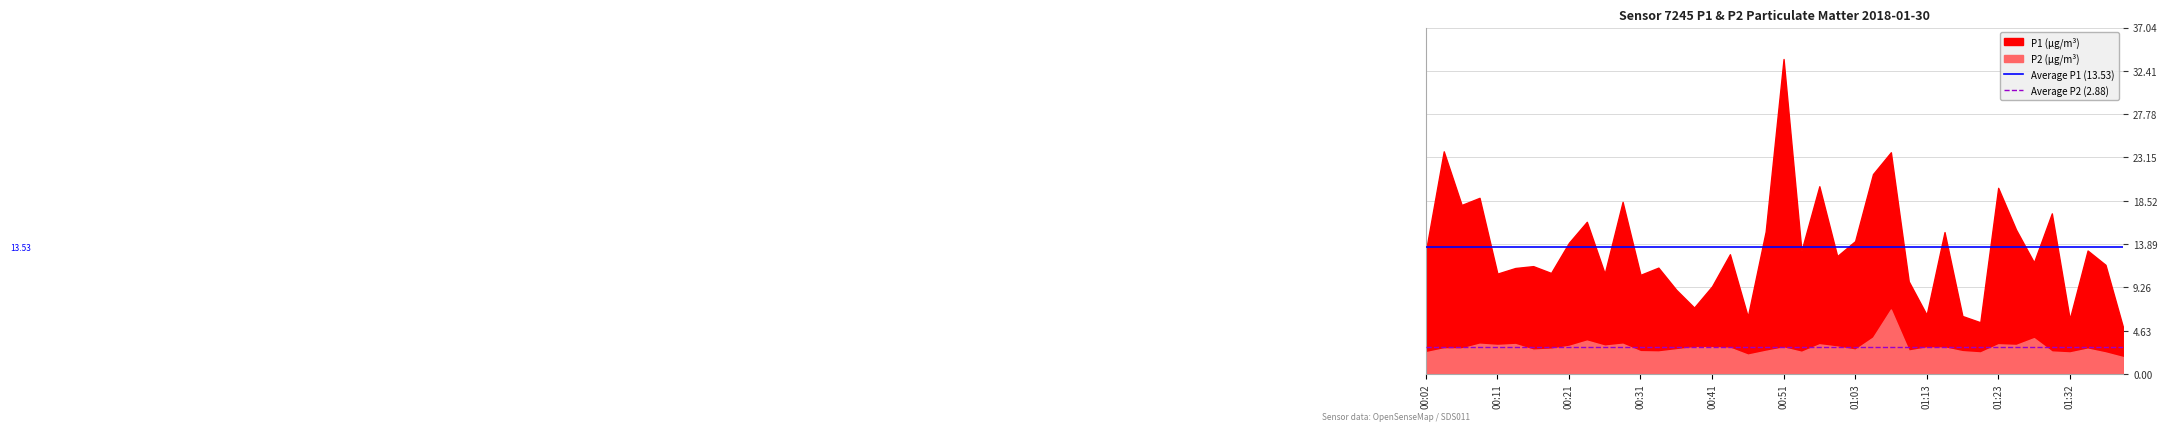

How many lines are shown in the chart?

2